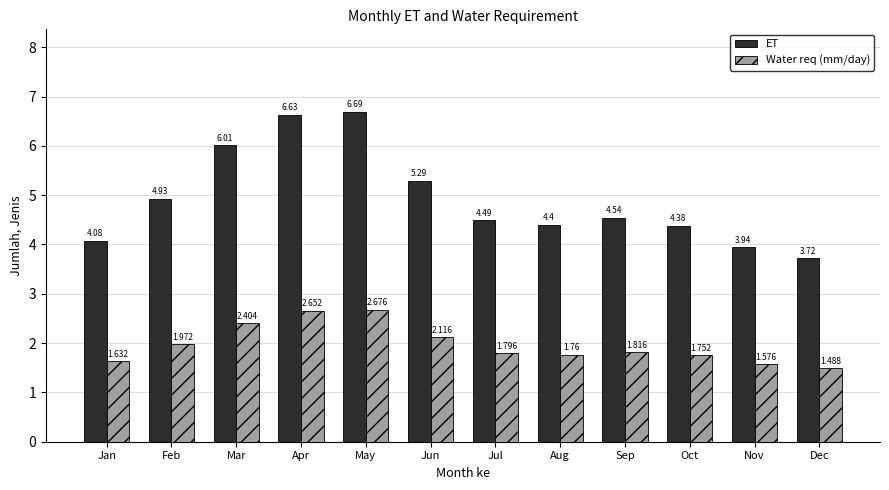

Rank the series by their average value, from highest to lowest.

ET, Water req (mm/day)